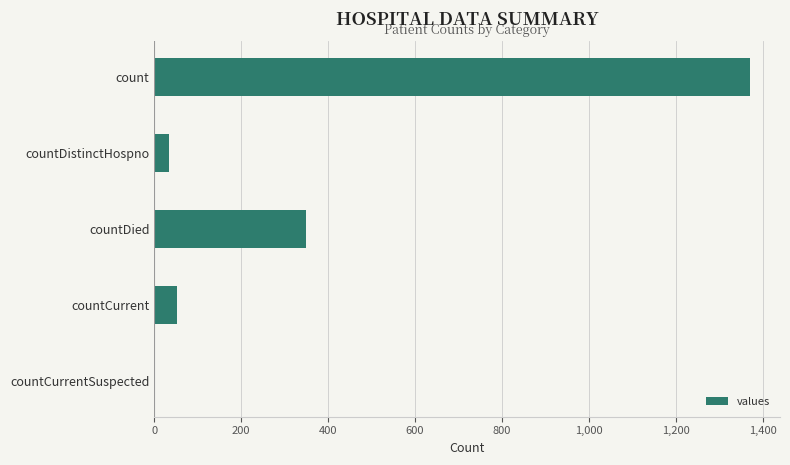

Reading top to bottom, extract all data points from this chart.

count=1371	countDistinctHospno=33	countDied=349	countCurrent=52	countCurrentSuspected=0